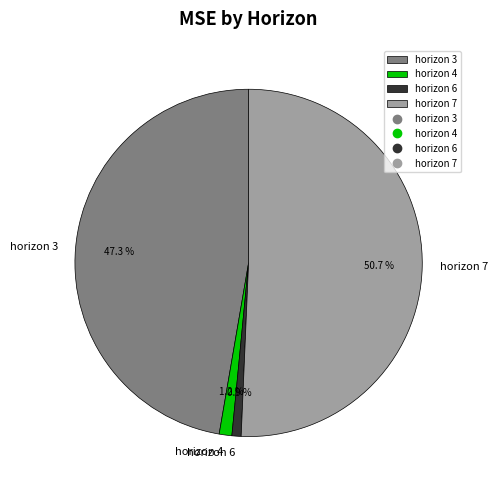

Between horizon 6 and horizon 7, which is larger?

horizon 7